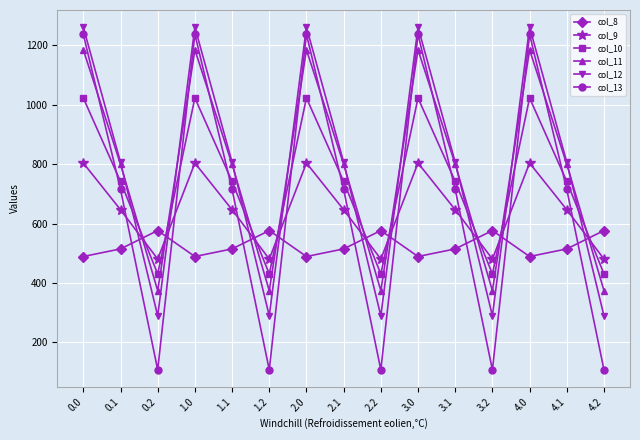

What is the lowest value of the col_8 series?

489.3